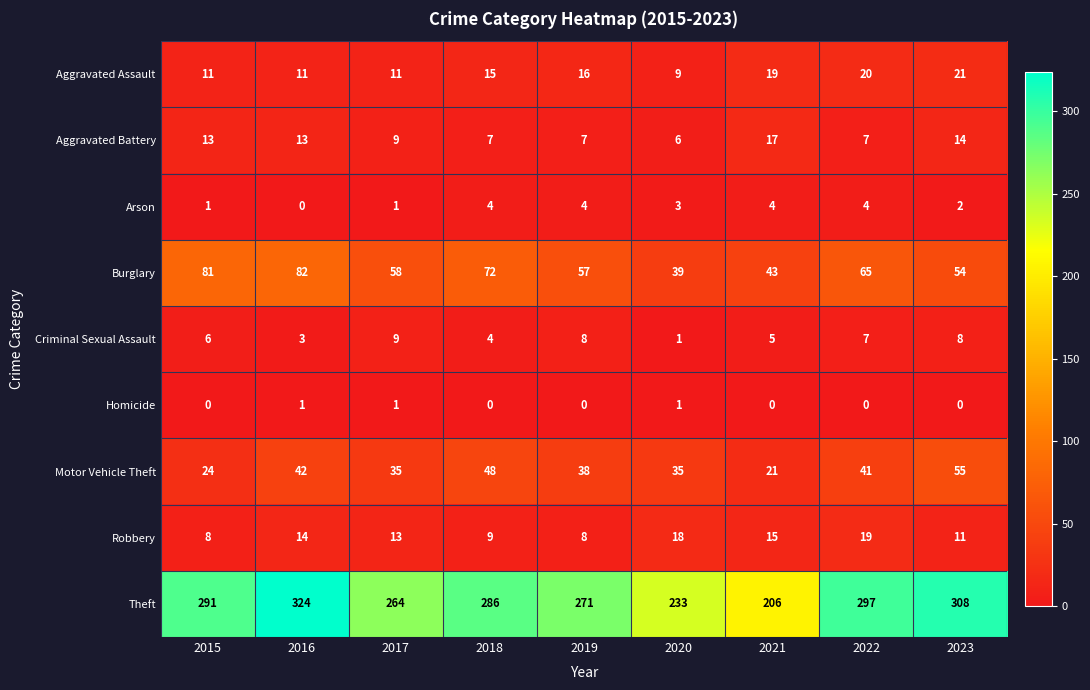

At how many categories does at least one series exceed 232?

8